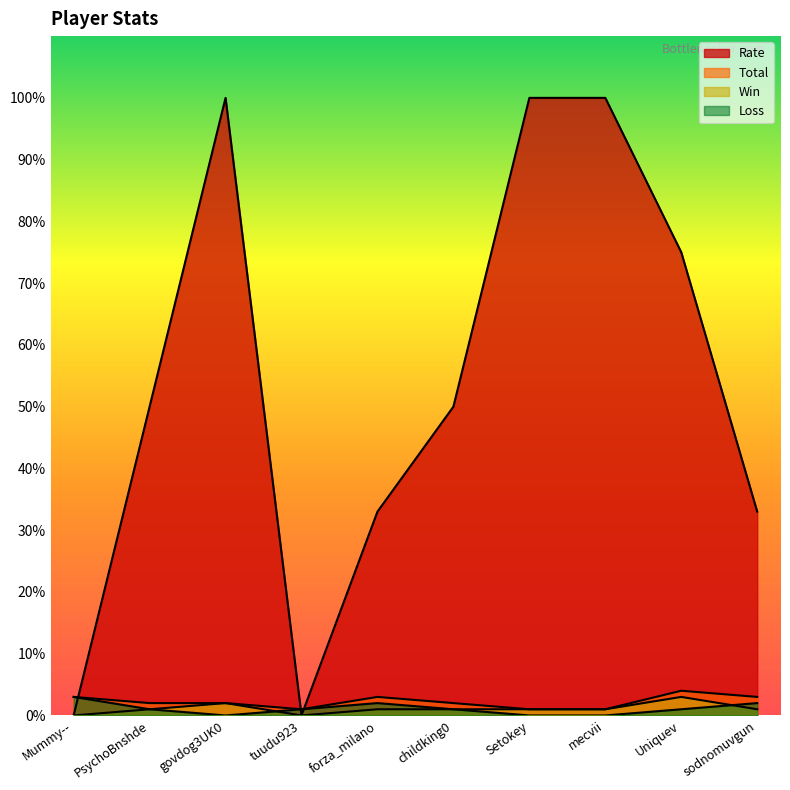

Where does the Loss series first go above 1?

Mummy--